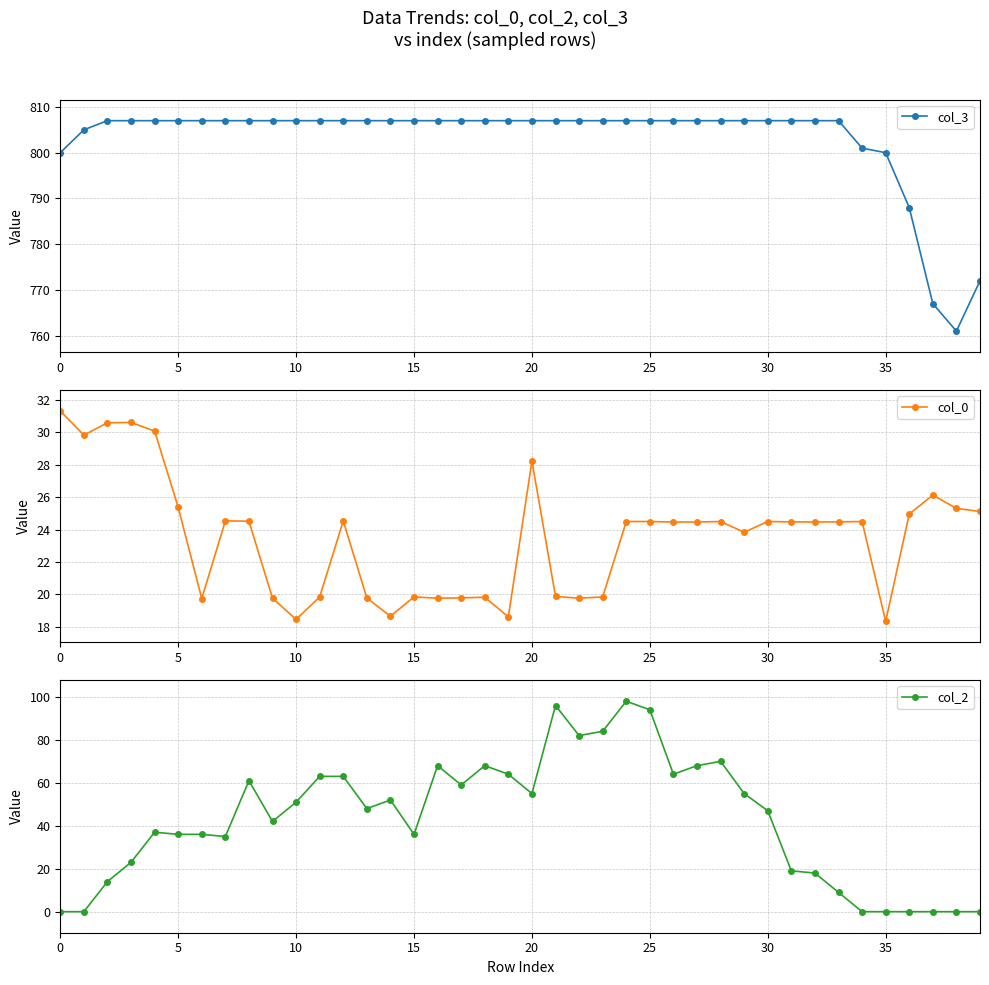

True or false: col_0 has more than 2 interior local peaks.

True